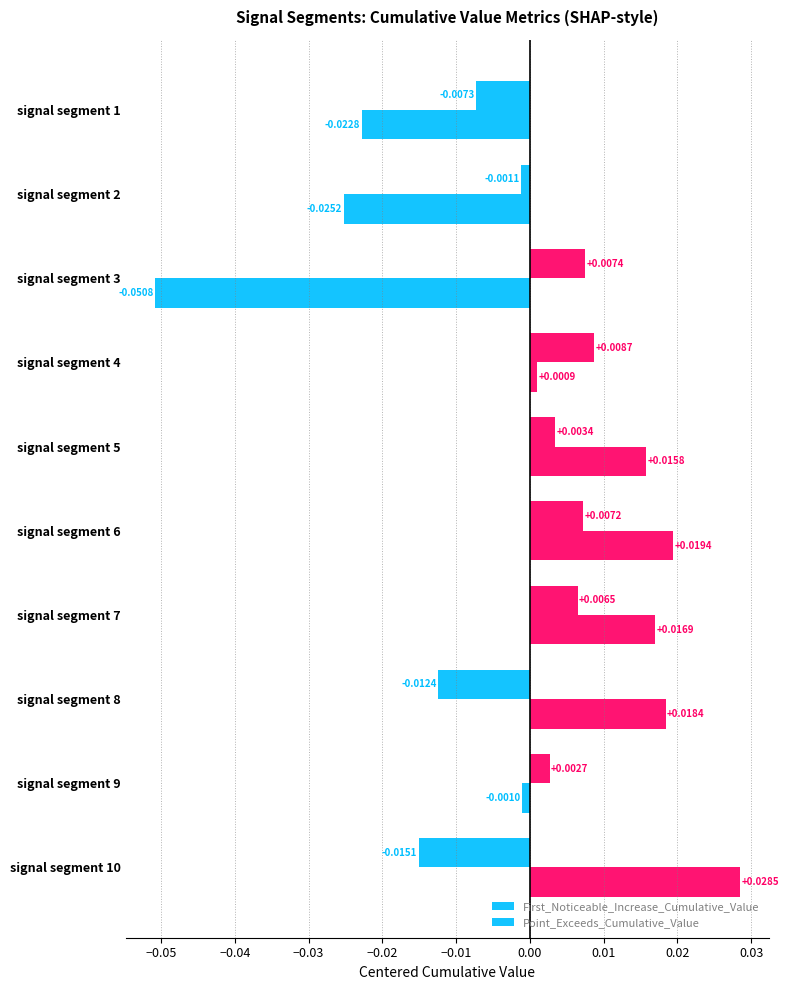

How many data points in Point_Exceeds_Cumulative_Value are above 0?

6